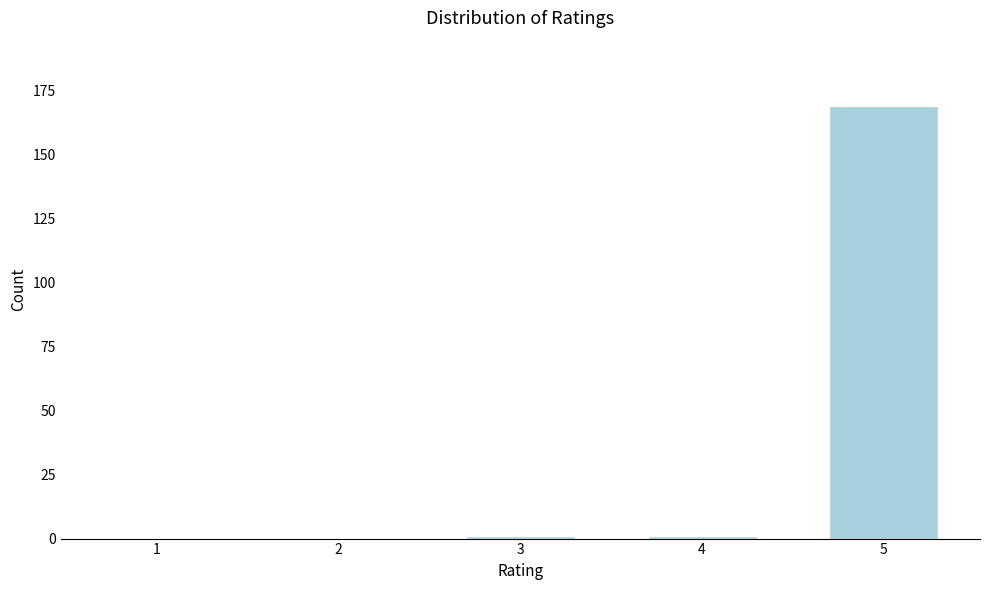

Reading right to left, extract all data points from this chart.

5=169	4=1	3=1	2=0	1=0